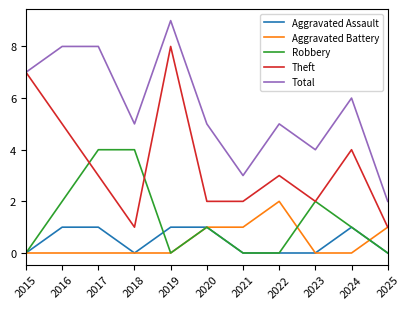

The Robbery series shows 1 at 2020. True or false?

True